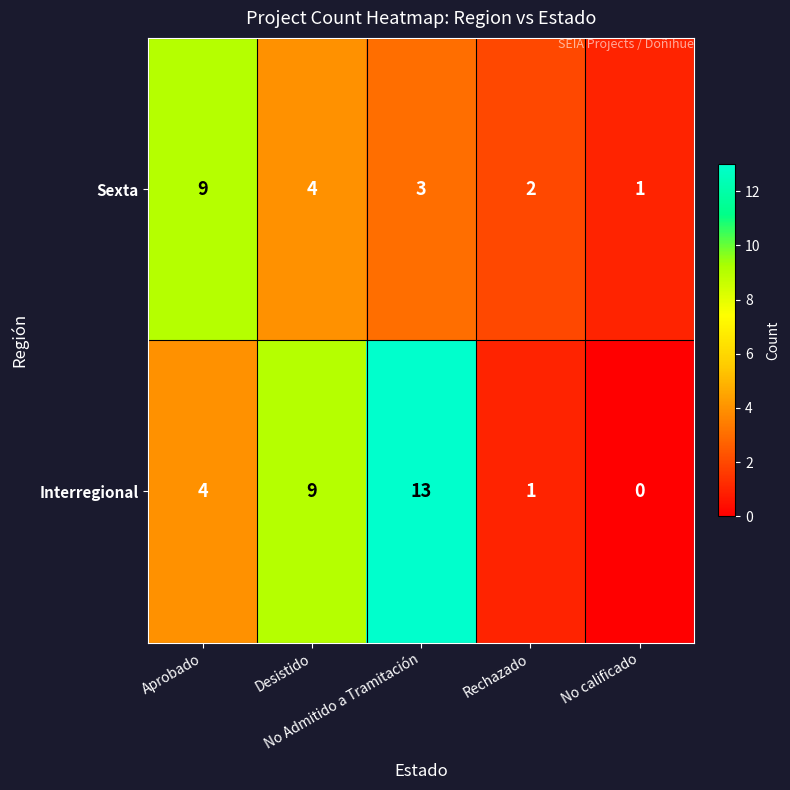

What is the average value of the Sexta series?

4